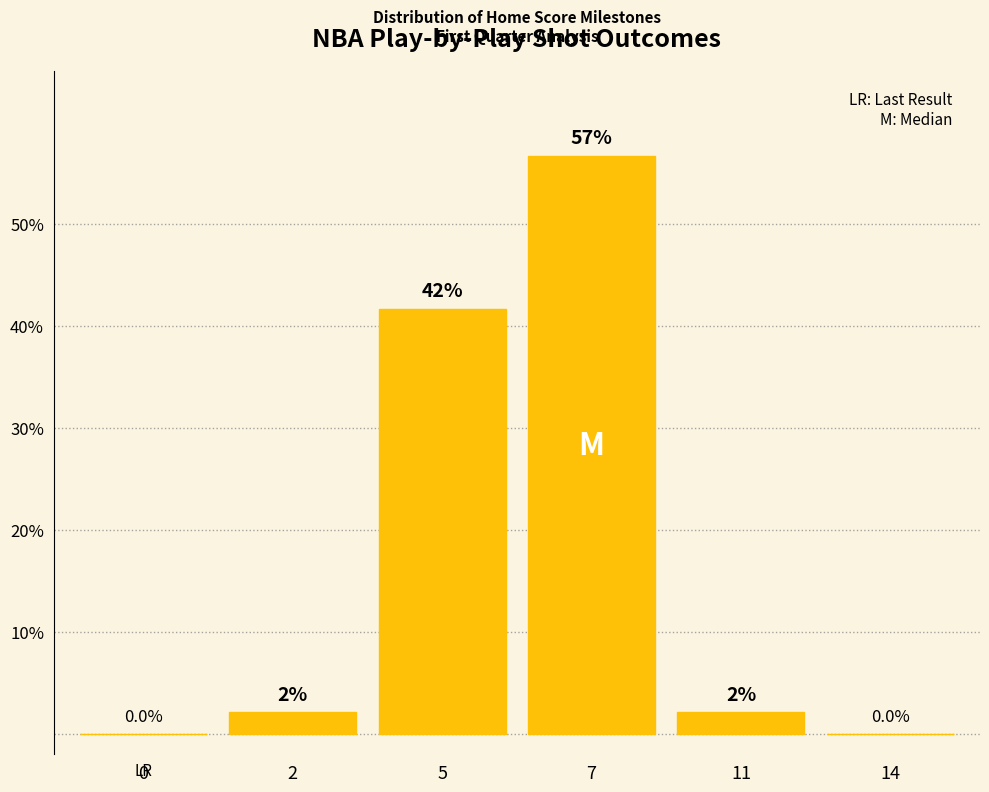

Rank the categories by value from highest to lowest.

7, 5, 2, 11, 0, 14